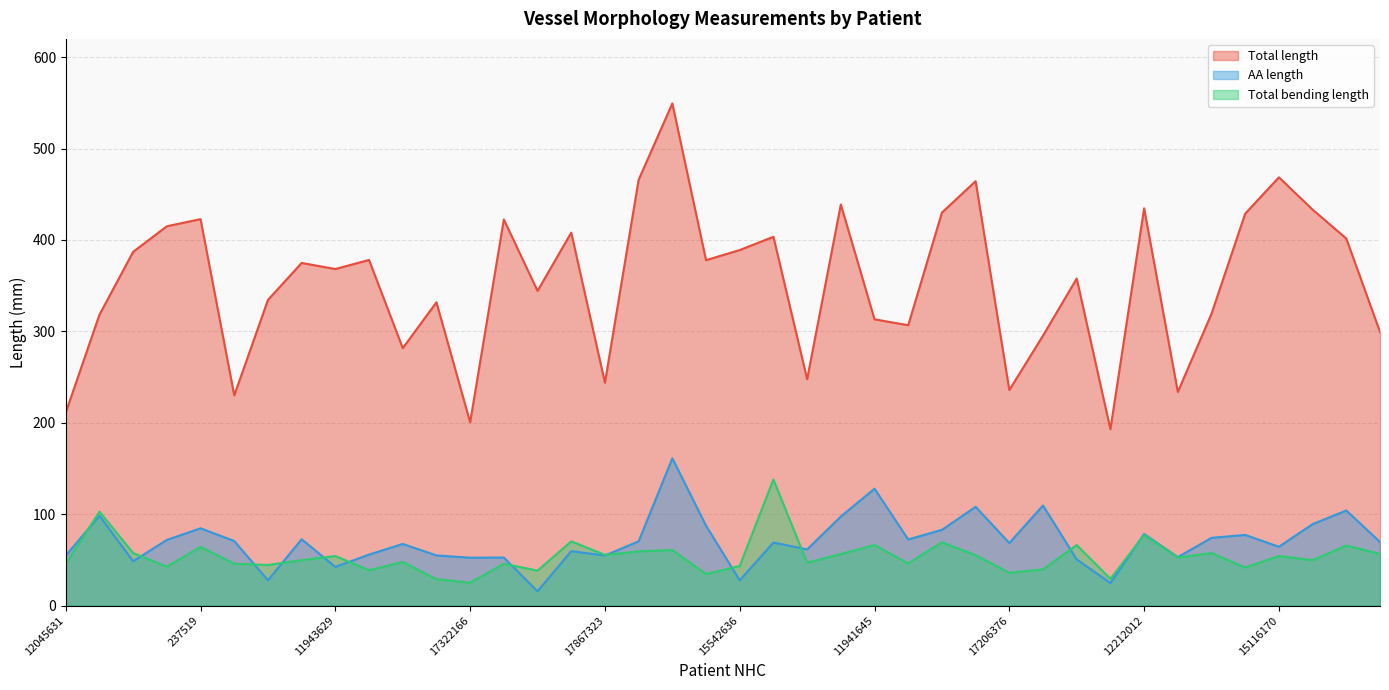

What is the difference between the Total length values at 12177760 and 11941645?

13.8